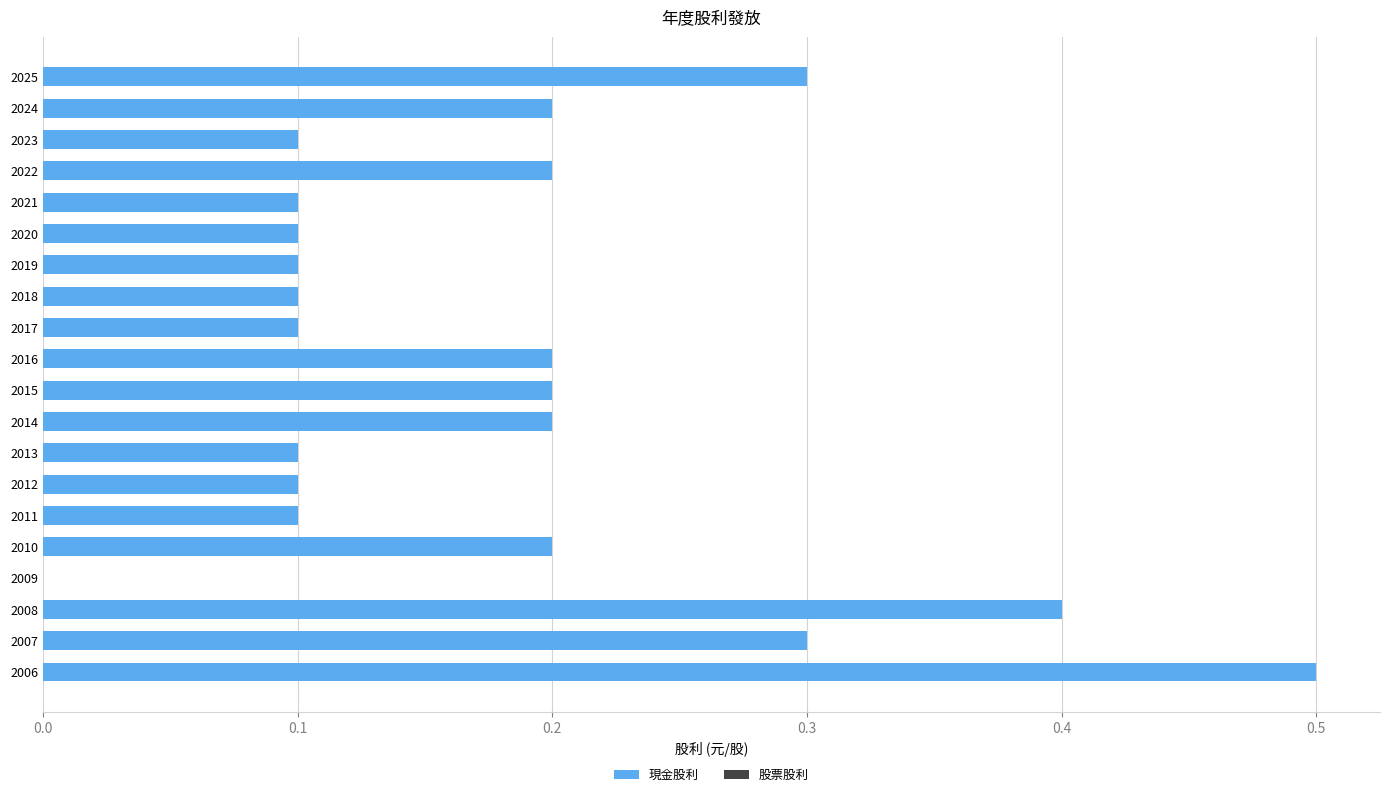

What is the greatest value displayed?

0.5